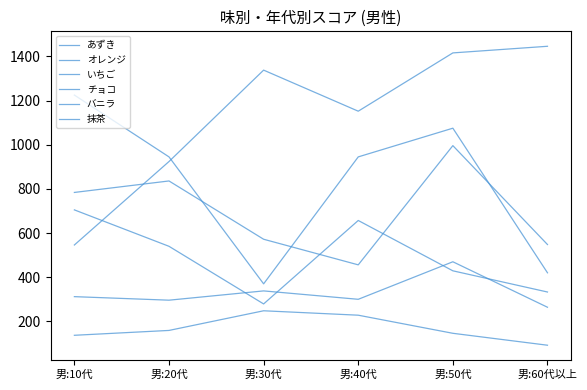

How many lines are shown in the chart?

6